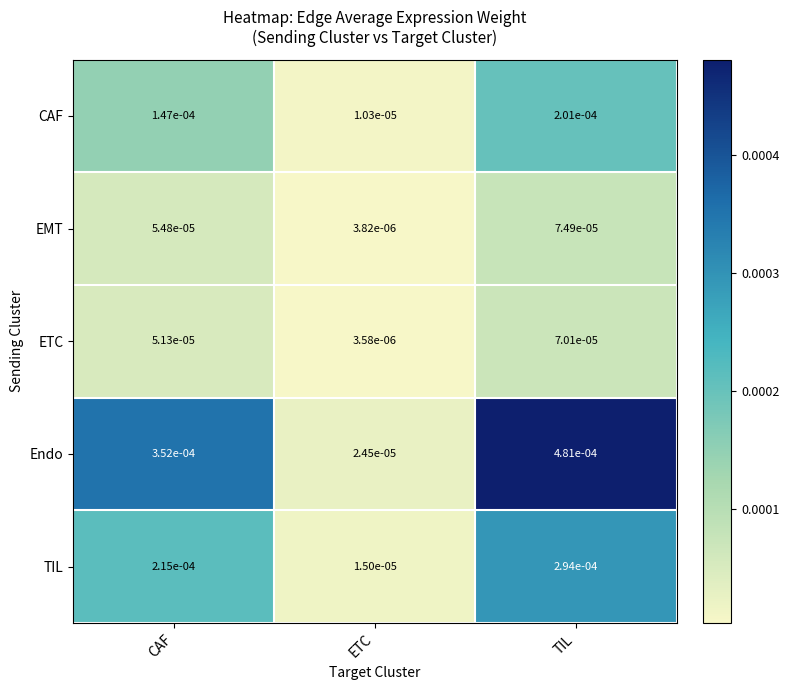

How many distinct data groups are displayed?

5